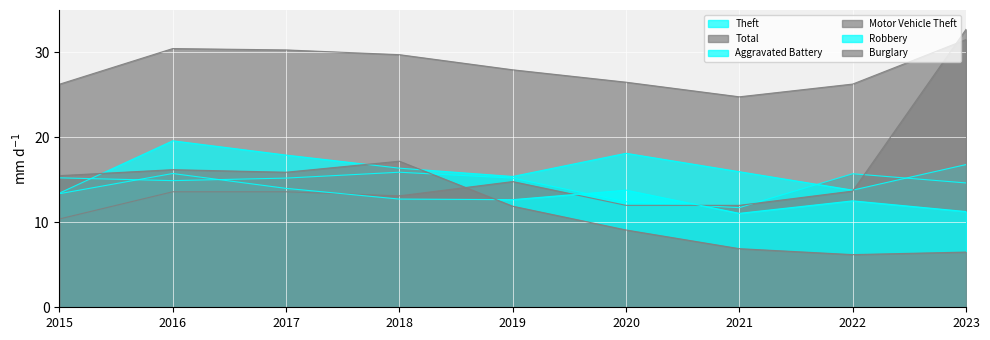

At 2022, list the series in order from smallest to largest.

Burglary, Robbery, Motor Vehicle Theft, Aggravated Battery, Theft, Total